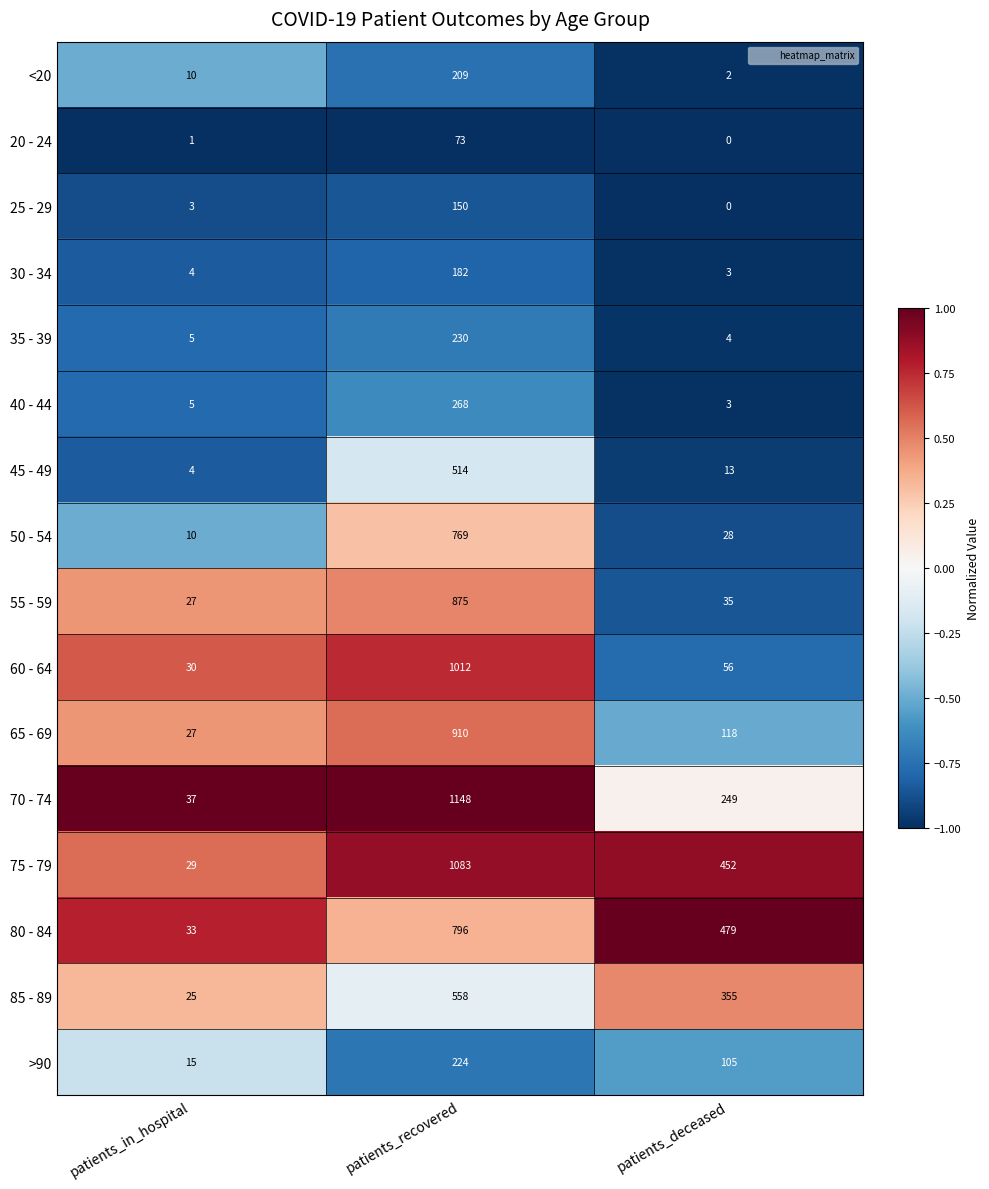

At patients_recovered, list the series in order from smallest to largest.

20 - 24, 25 - 29, 30 - 34, <20, >90, 35 - 39, 40 - 44, 45 - 49, 85 - 89, 50 - 54, 80 - 84, 55 - 59, 65 - 69, 60 - 64, 75 - 79, 70 - 74